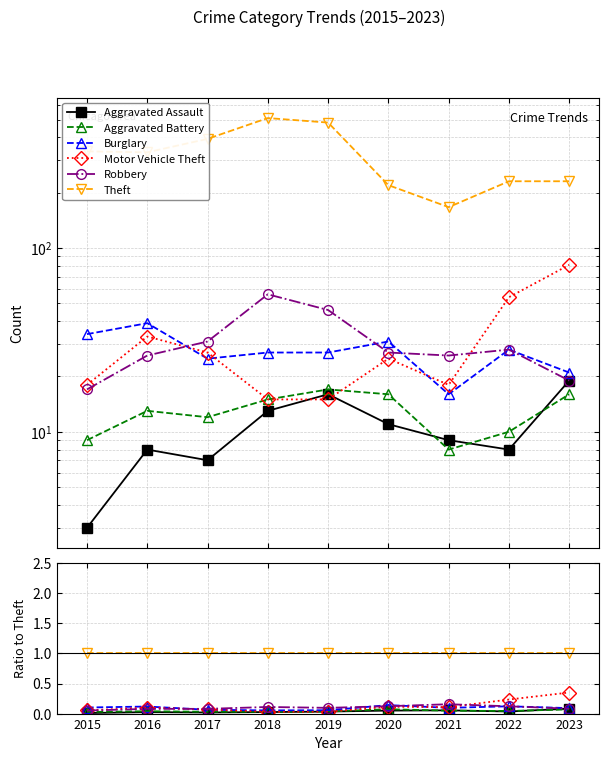

How many distinct data groups are displayed?

6